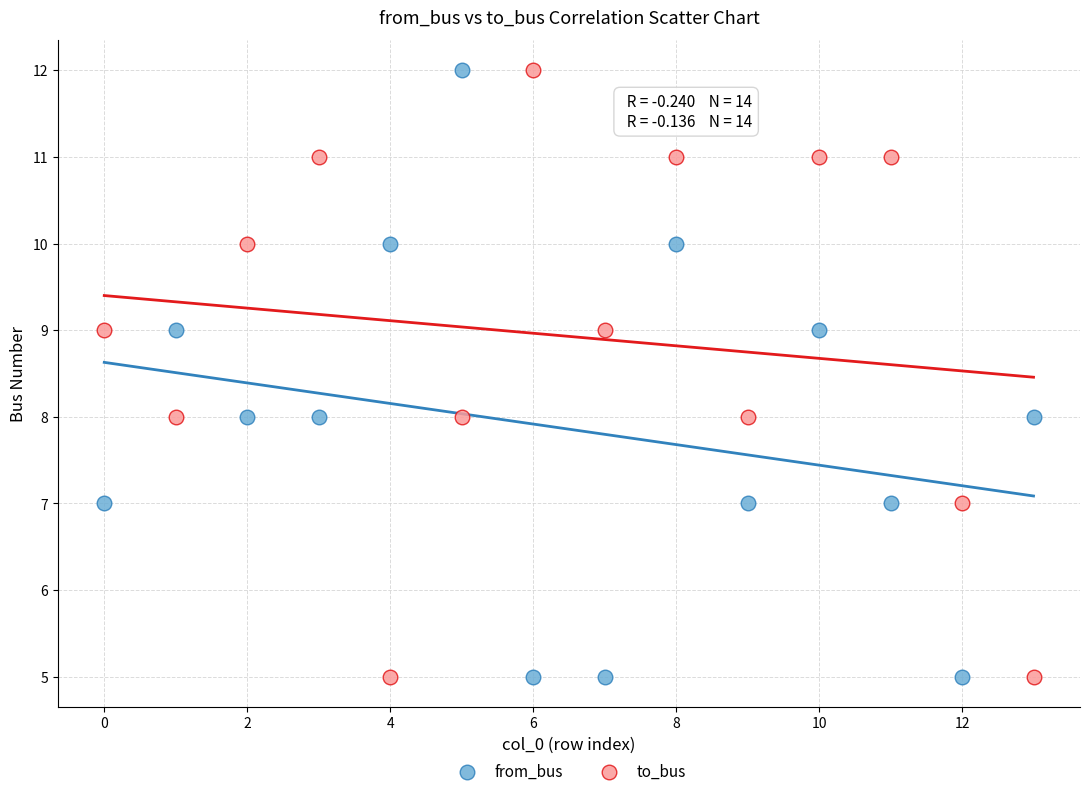

Across all data points, what is the range of Y values (max minus min)?

7